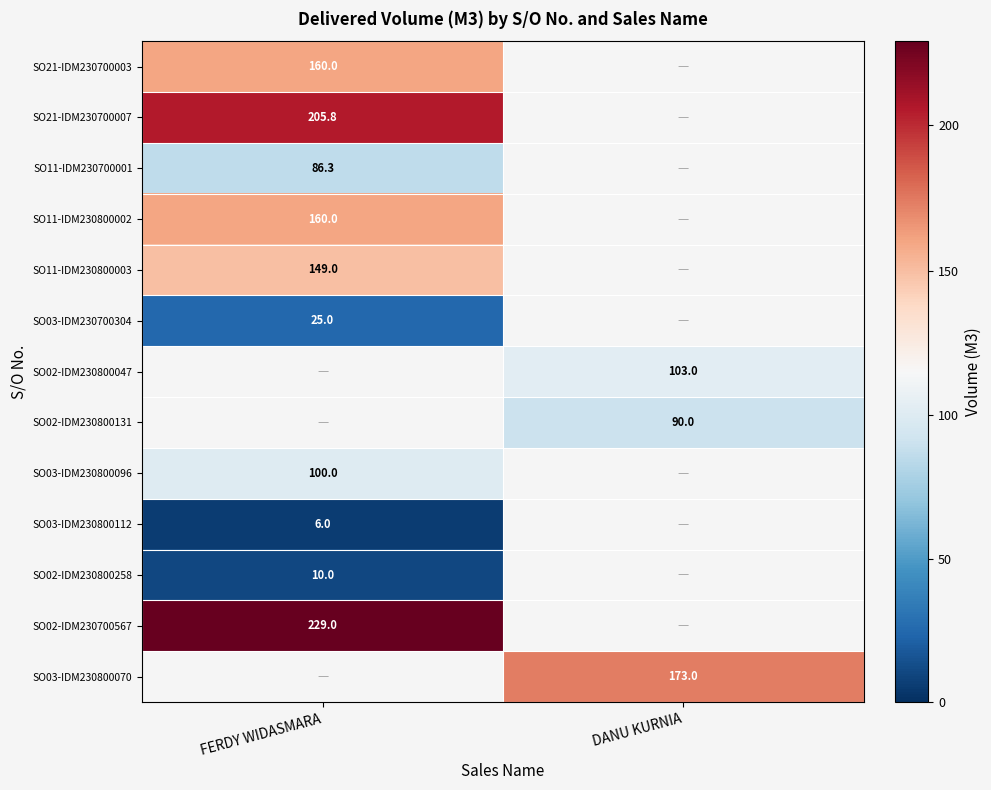

At which category does the chart reach its peak across all series?

FERDY WIDASMARA